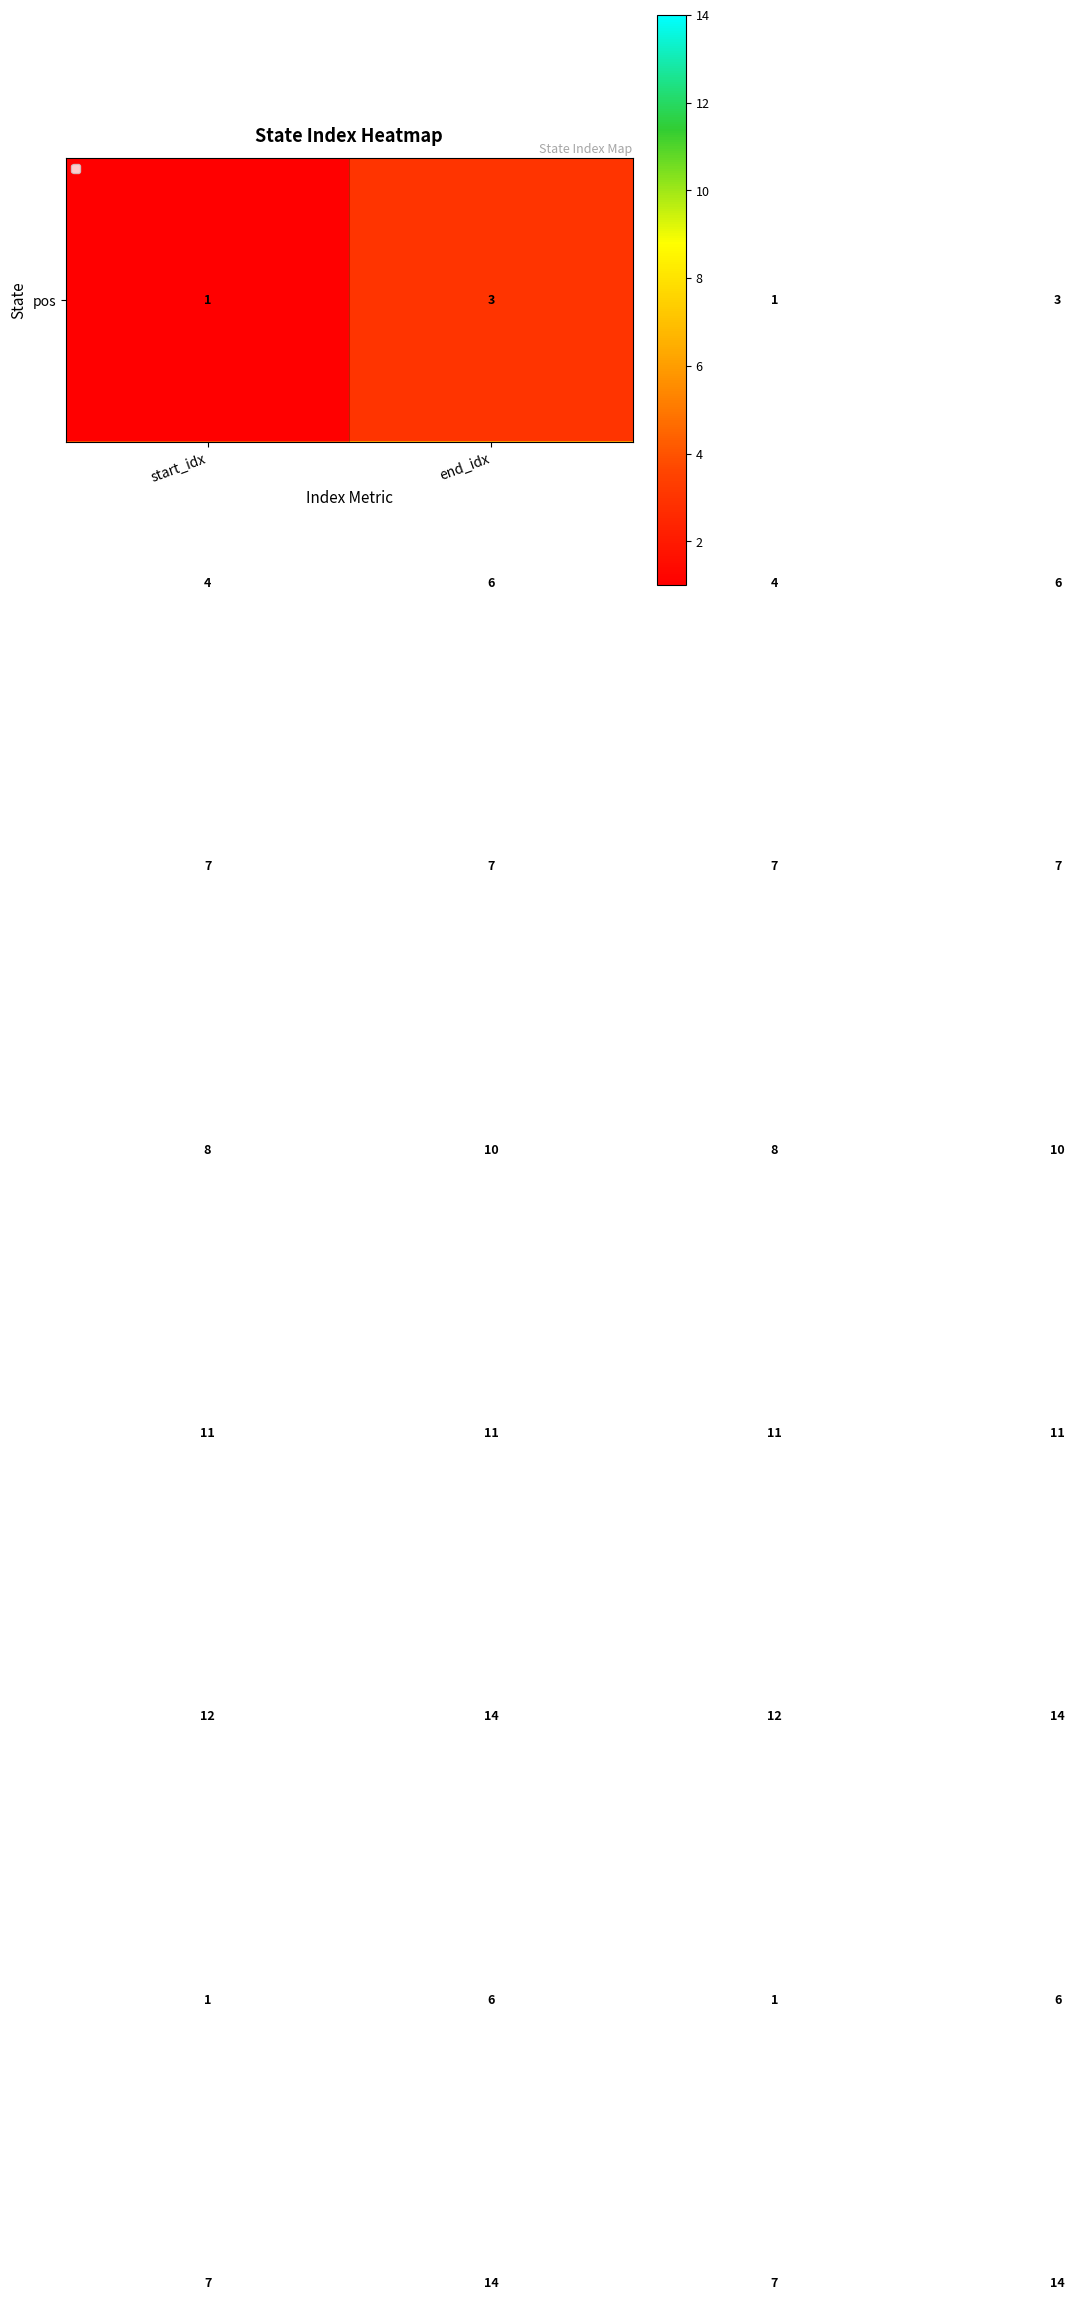

At how many categories does at least one series exceed 6?

4